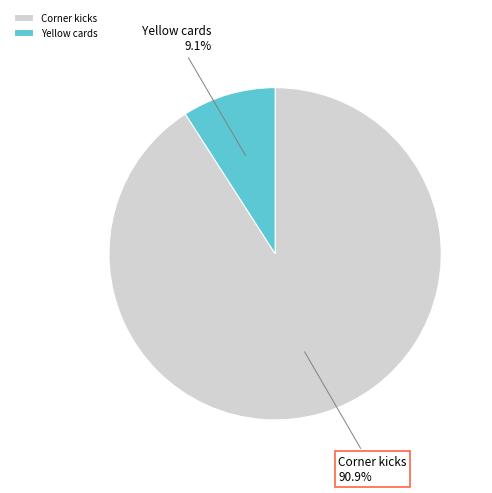

Does any single category account for the majority?

Yes